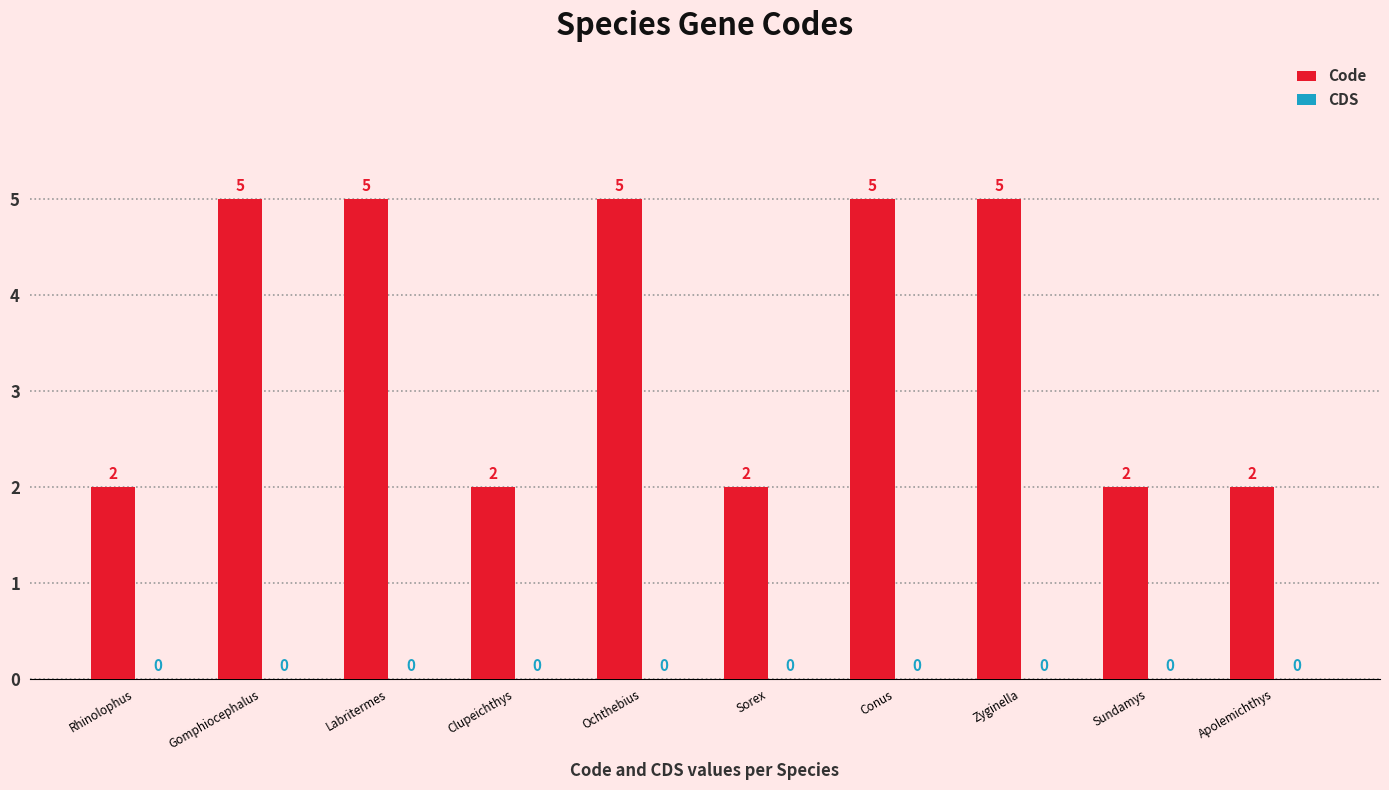

Reading right to left, extract all data points from this chart.

Apolemichthys=2	Sundamys=2	Zyginella=5	Conus=5	Sorex=2	Ochthebius=5	Clupeichthys=2	Labritermes=5	Gomphiocephalus=5	Rhinolophus=2